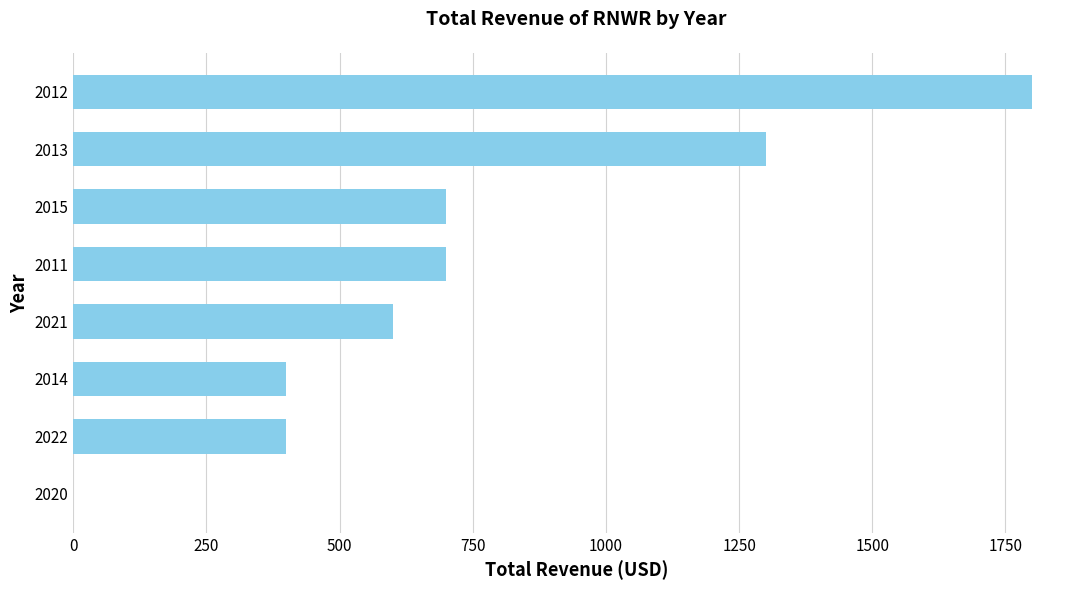

Are the bars horizontal?

Yes